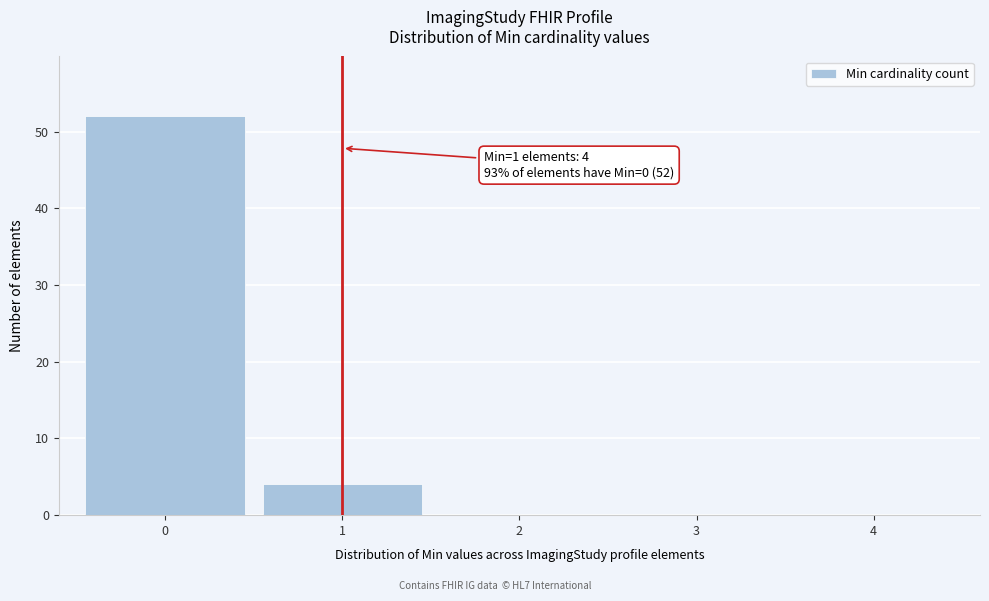

Reading left to right, transcribe all the data shown in this chart.

0=52	1=4	2=0	3=0	4=0